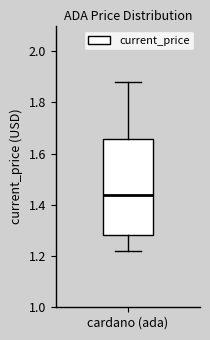

Where is the upper edge of the box for cardano (ada) on the y-axis? The values are not printed on the chart, so give them approximately, as read against the axis.

1.66